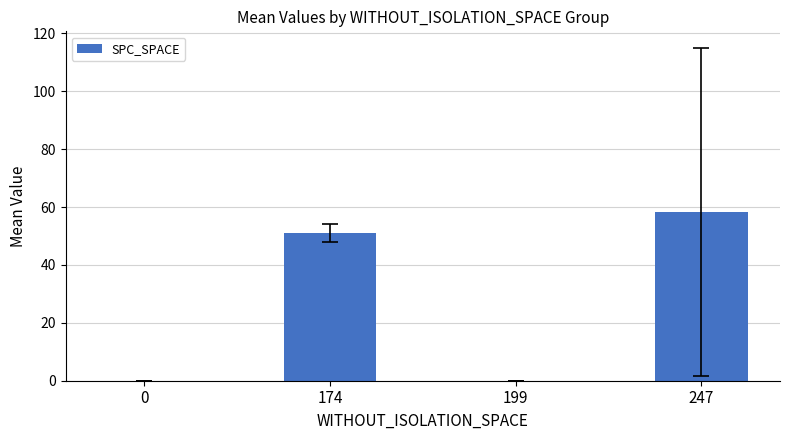

Is it true that the value at 247 is 58.4?

True